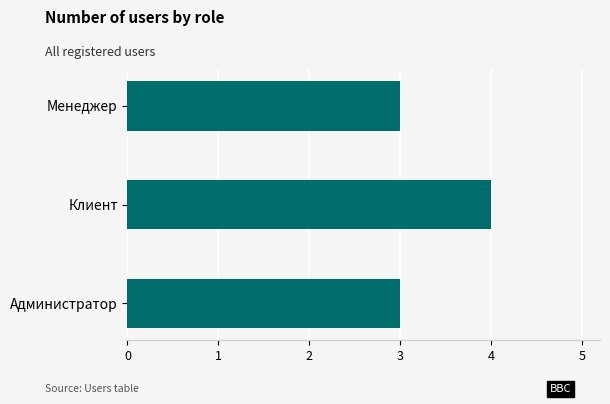

What is the maximum value shown in the chart?

4